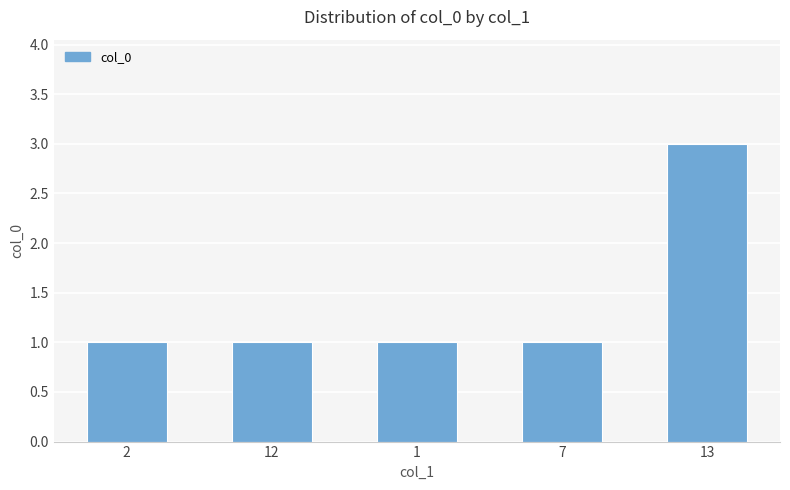

Which label corresponds to the largest value in the chart?

13